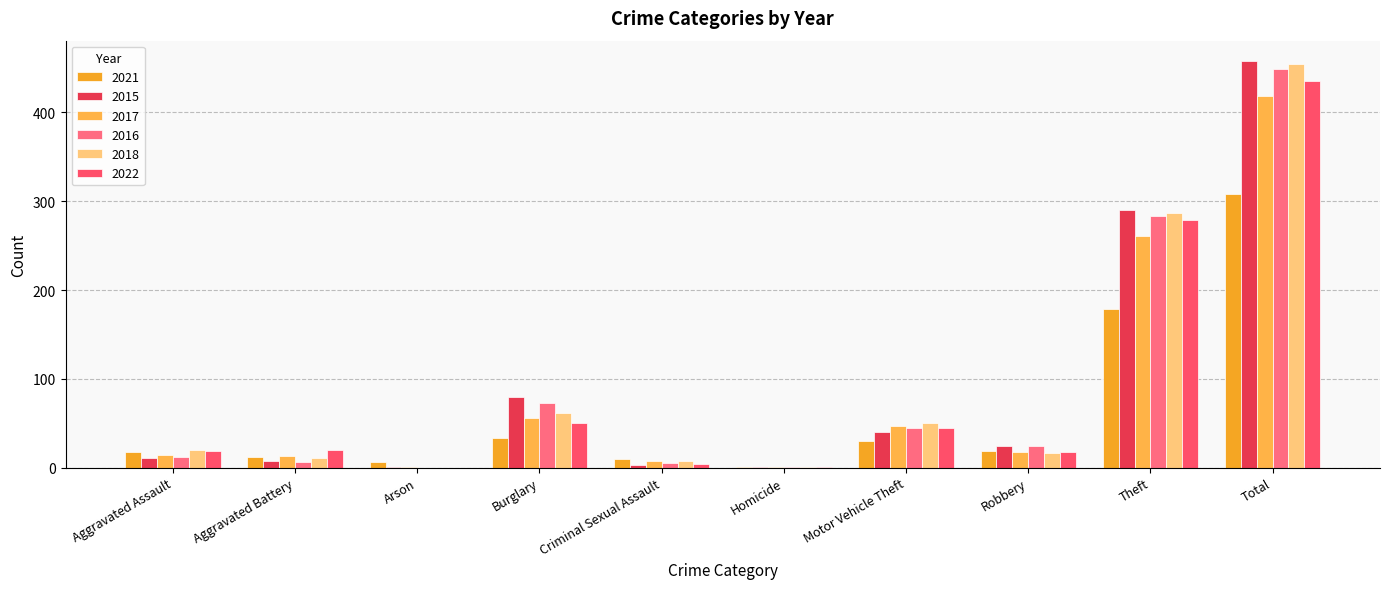

Is the value of 2015 at Burglary greater than the value of 2017 at Total?

No